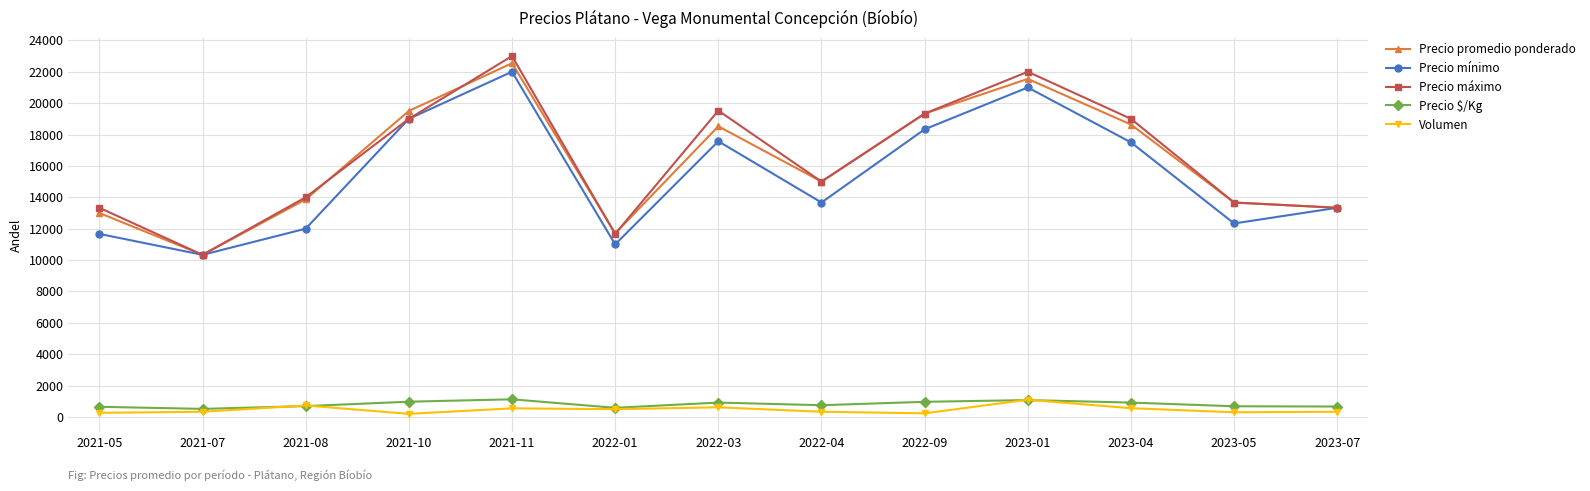

How many data points in Volumen are less than 333?

4